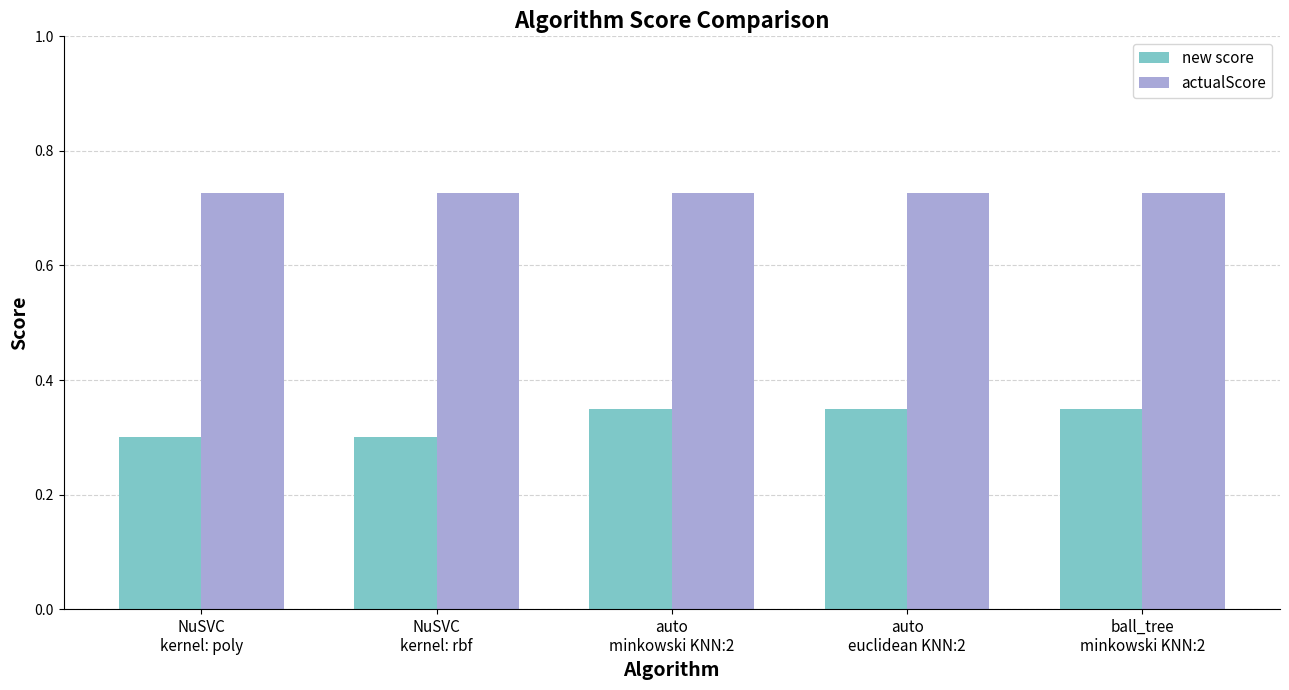

How many groups of bars are there?

5